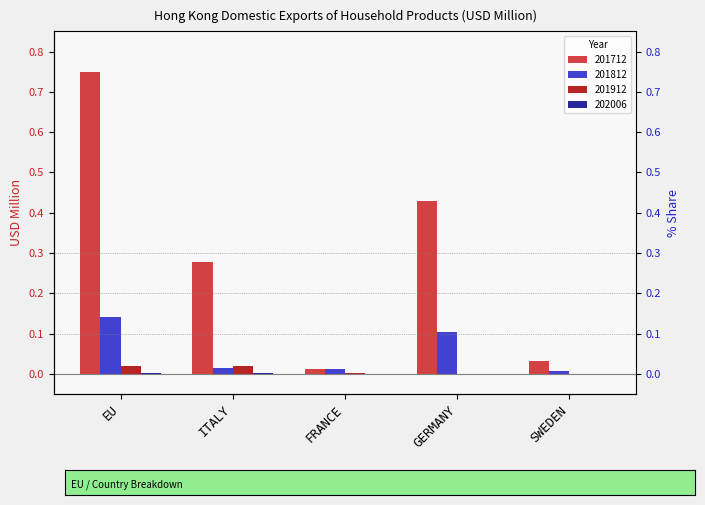

Are the bars horizontal?

No